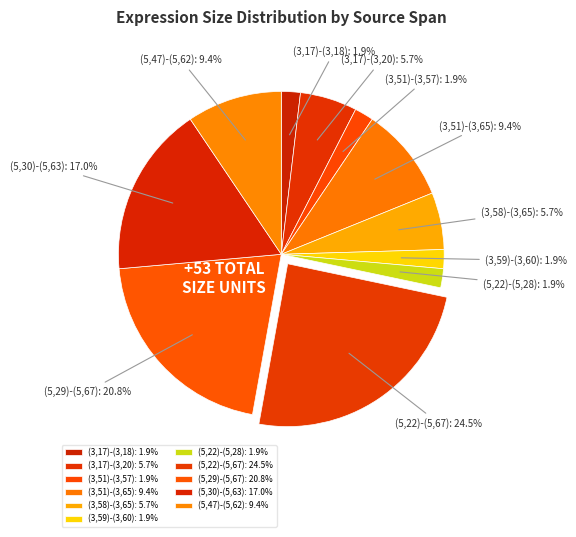

What percentage is NOT represented by (5,30)-(5,63)?

83.0%